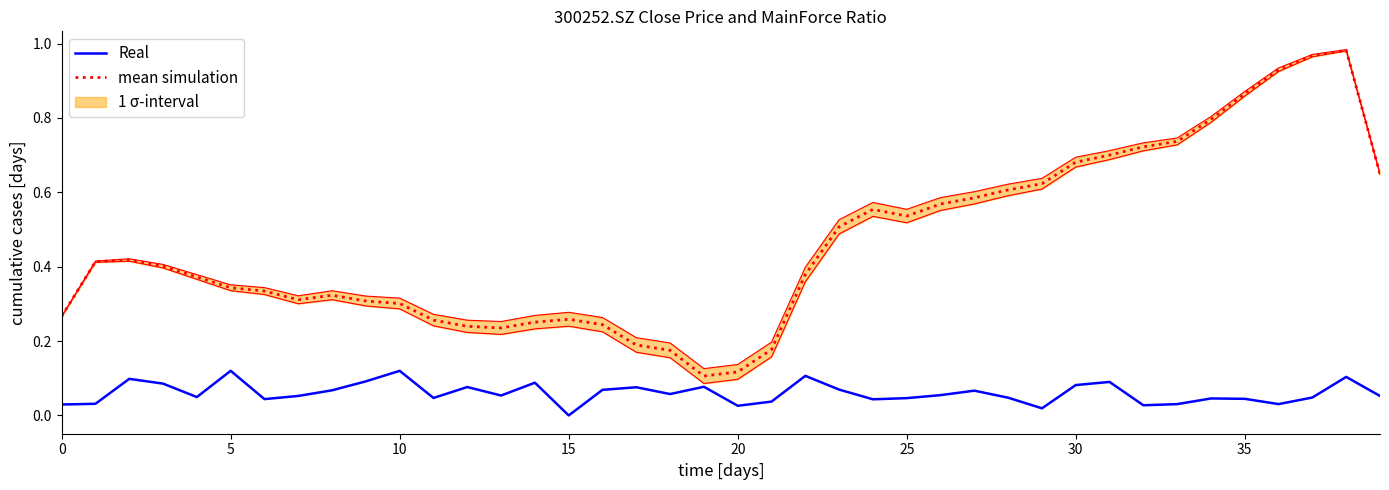

What is the label of the 8th point from the right?

32